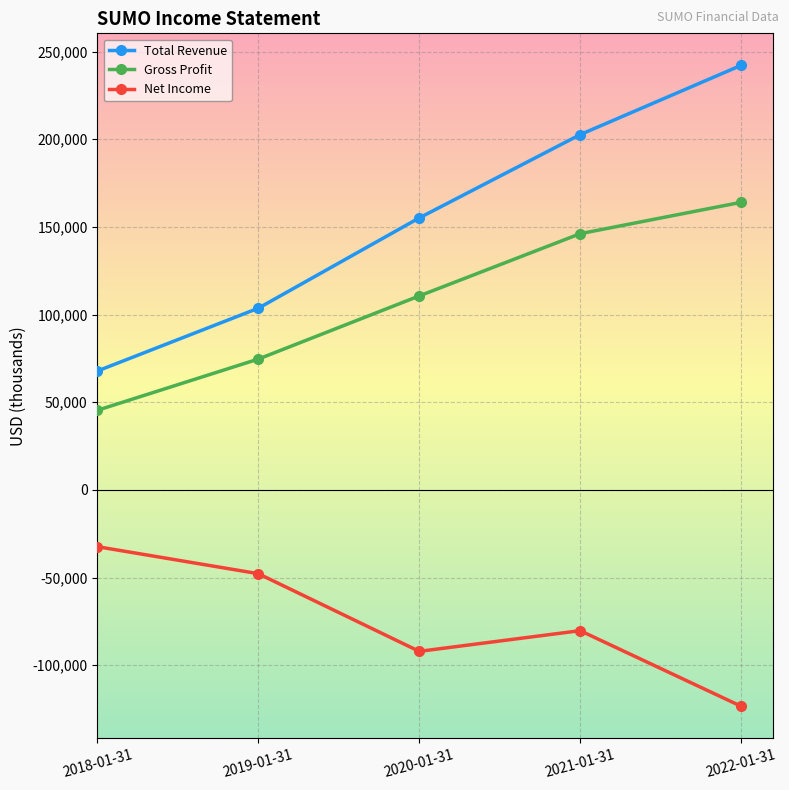

How many Total Revenue values are between 103600 and 202600?

3